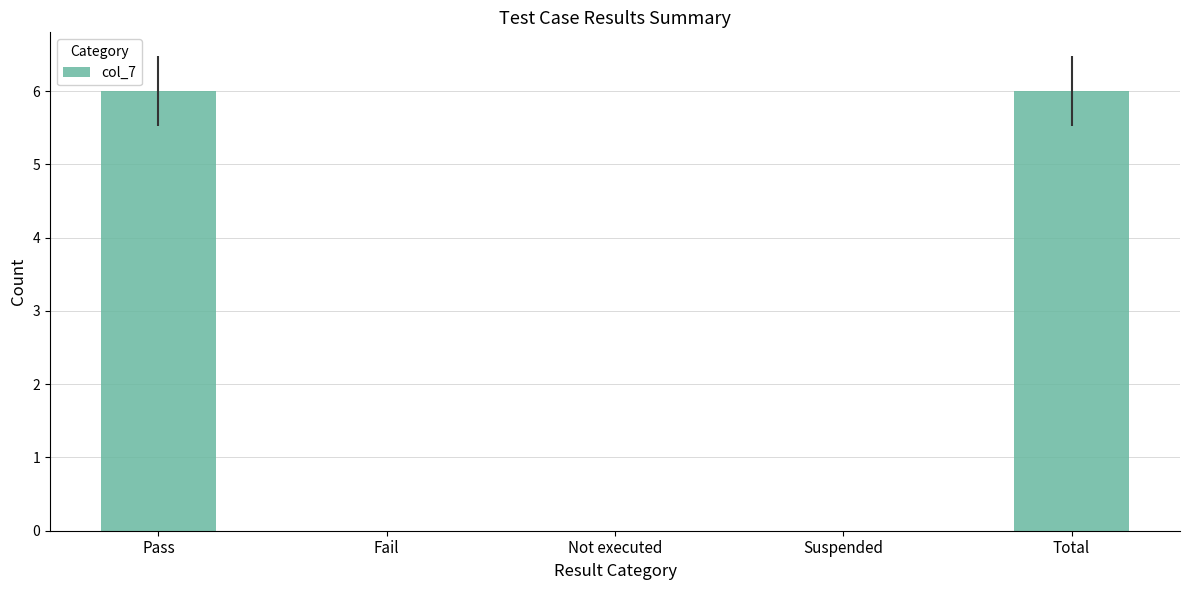

Read the value at Total.

6